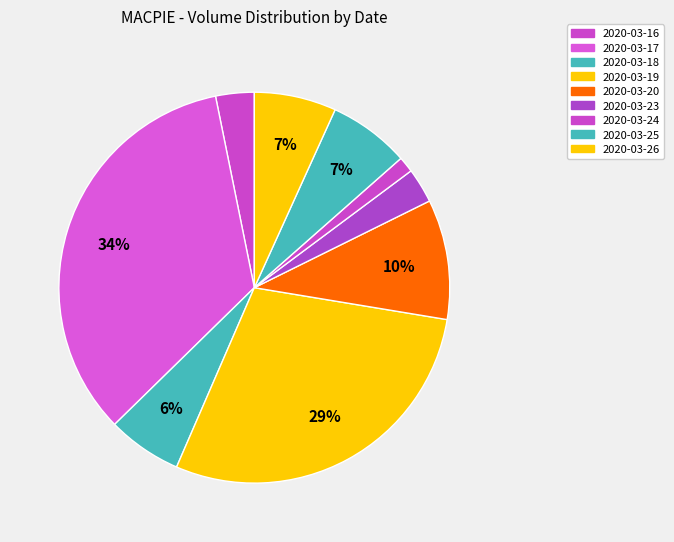

Count the number of slices in the pie.

9